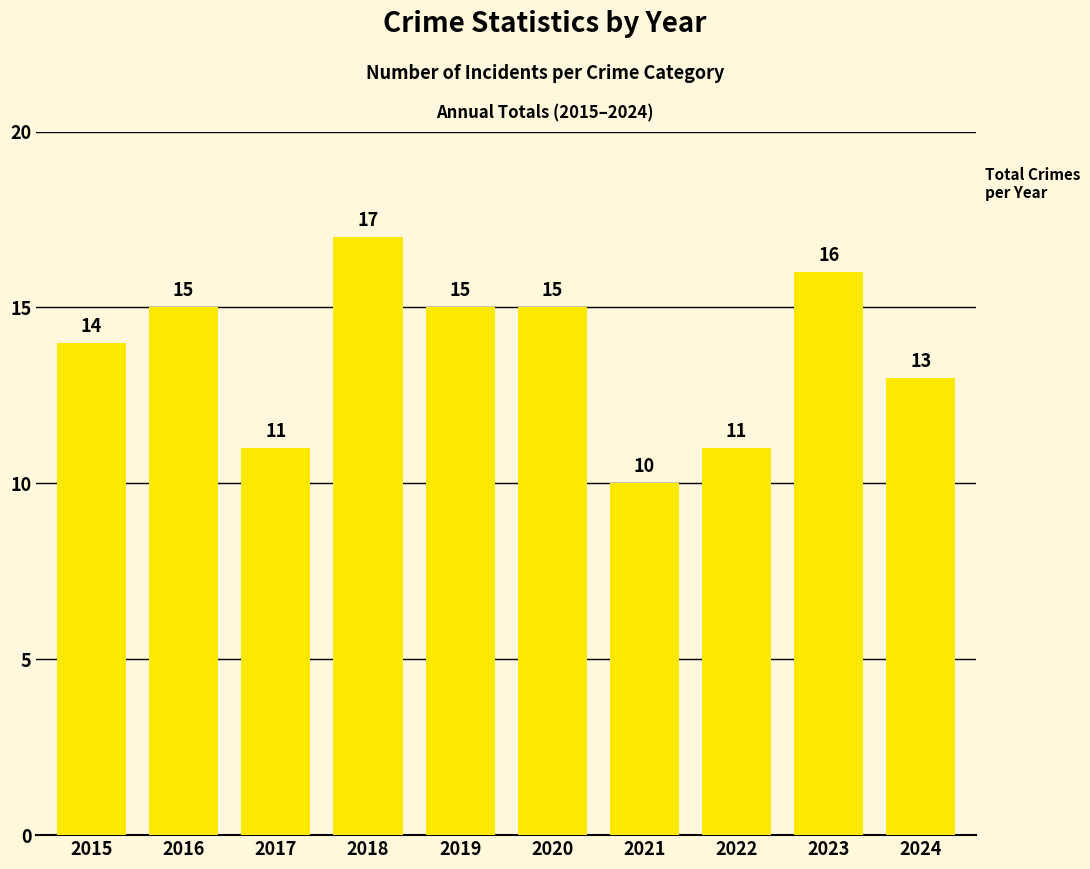

What is the sum of the values at 2017 and 2018?

28